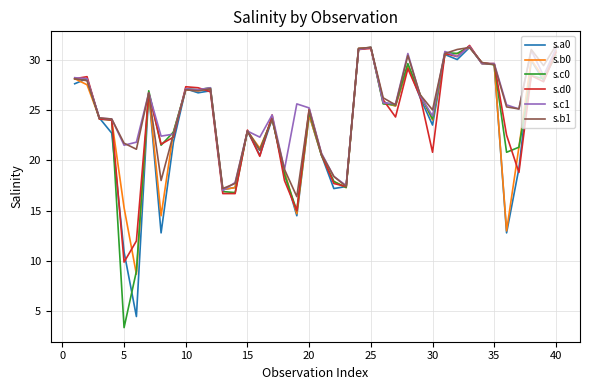

What is the greatest value displayed?

31.4